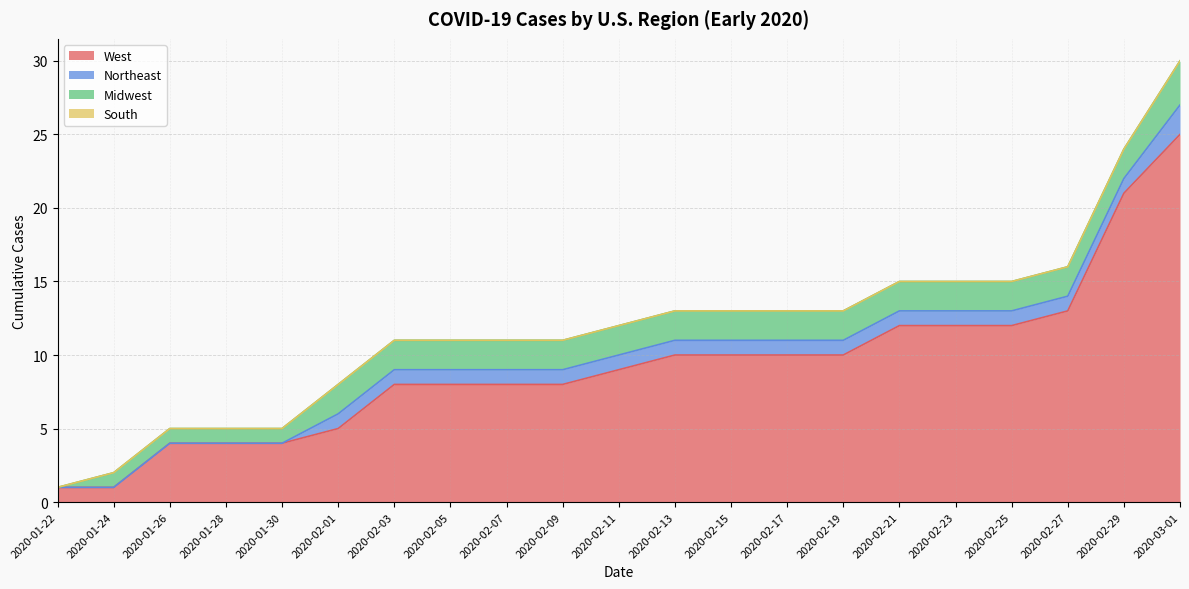

What is the sum of all Northeast values?

17